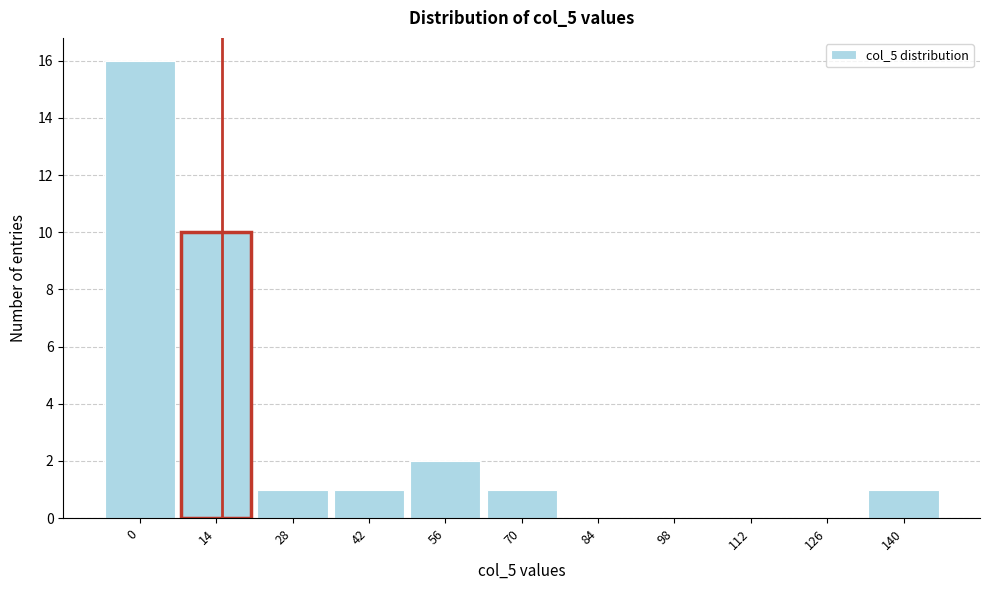

What is the maximum value shown in the chart?

16